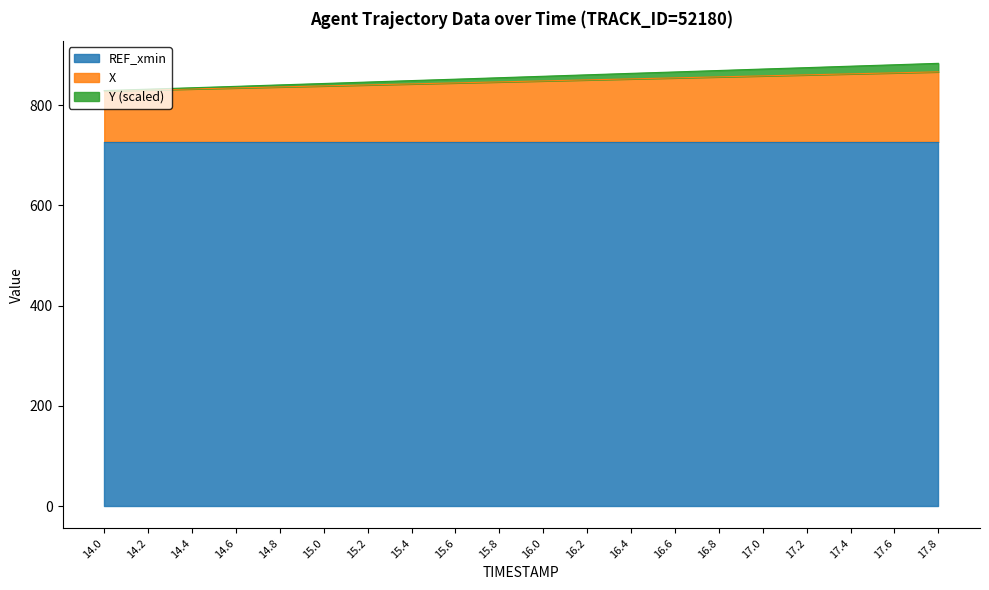

What is the lowest value of the REF_xmin series?

726.8